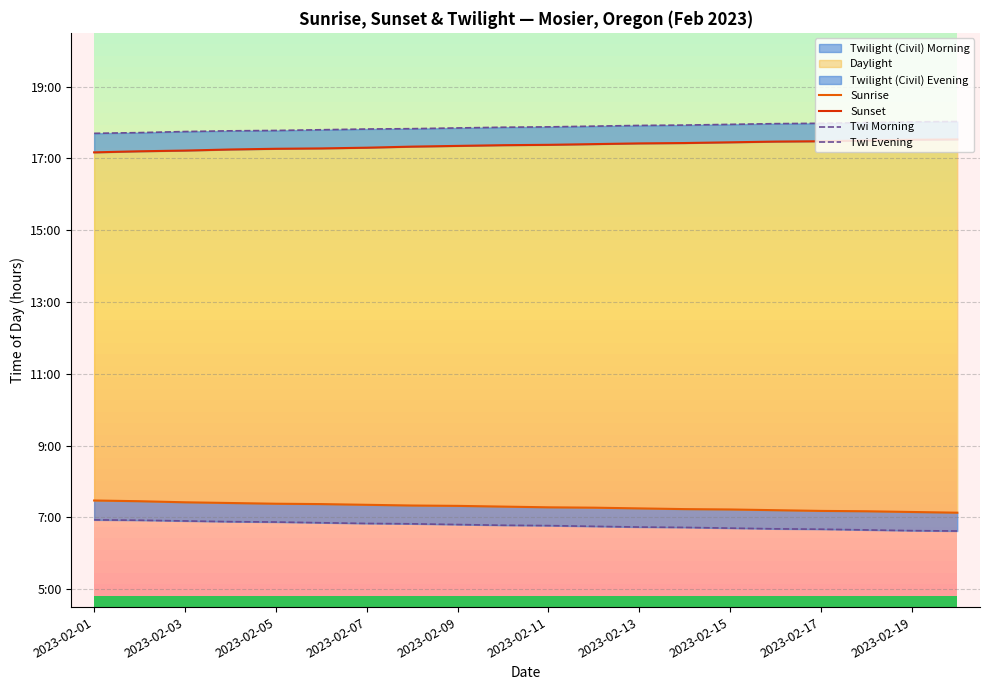

What is the minimum value shown in the chart?

6.6